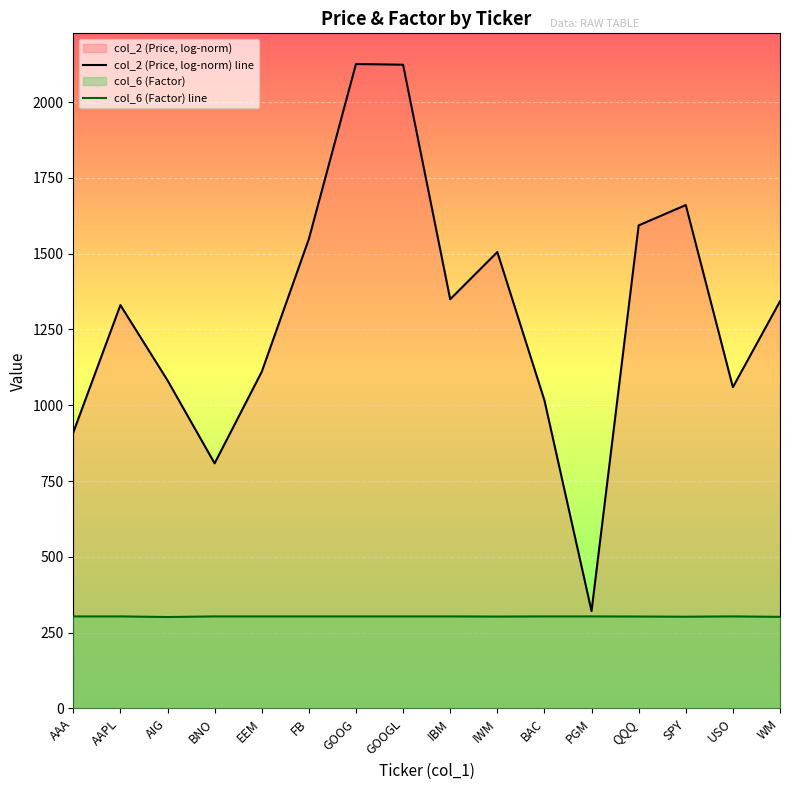

What is the sum of the col_6 (Factor) line values at WM and BAC?

605.8